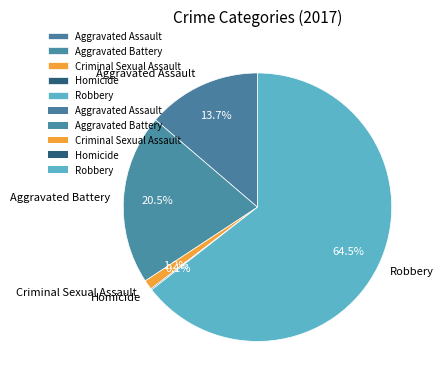

Does Robbery represent more than half of the total?

Yes